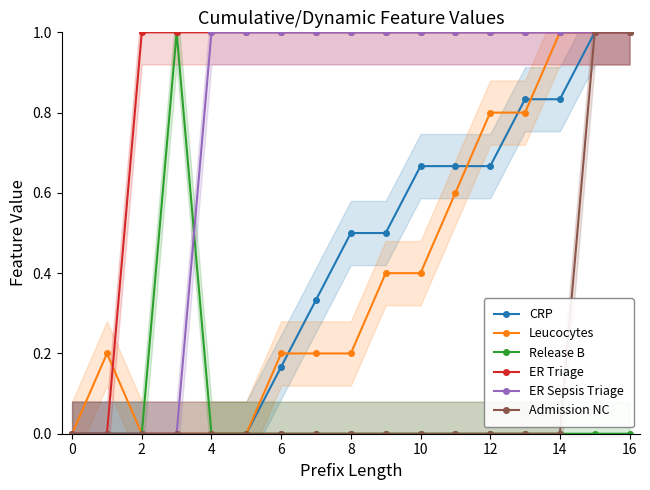

Is it true that Leucocytes equals 0.3 at 16?

False